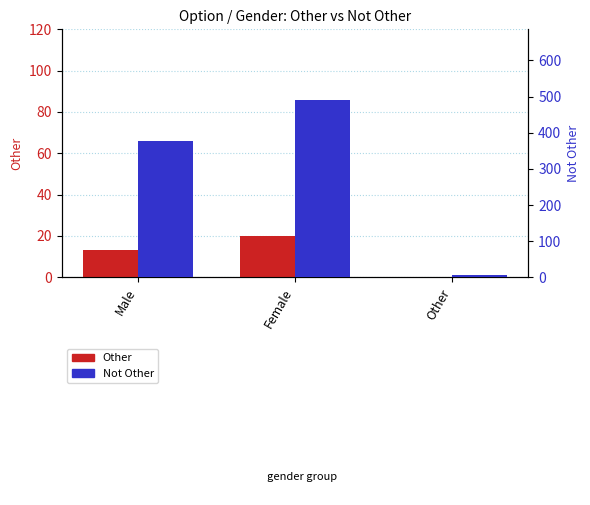

Does the chart contain any negative values?

No